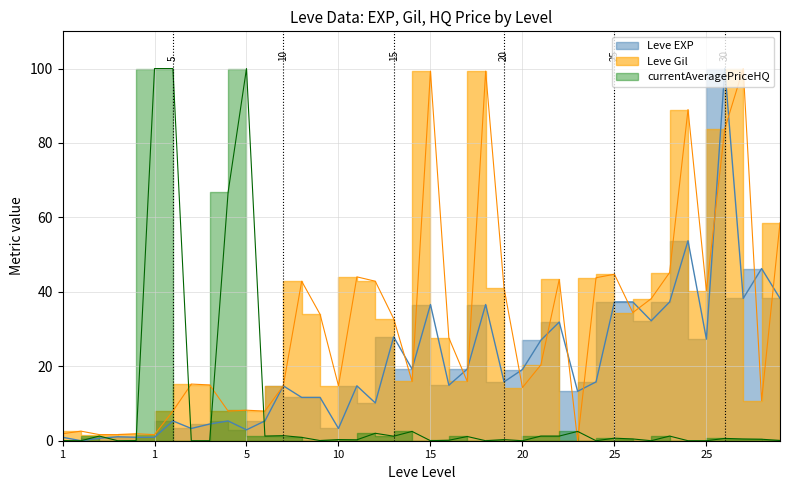

What are all the series names shown in the legend?

Leve EXP, Leve Gil, currentAveragePriceHQ